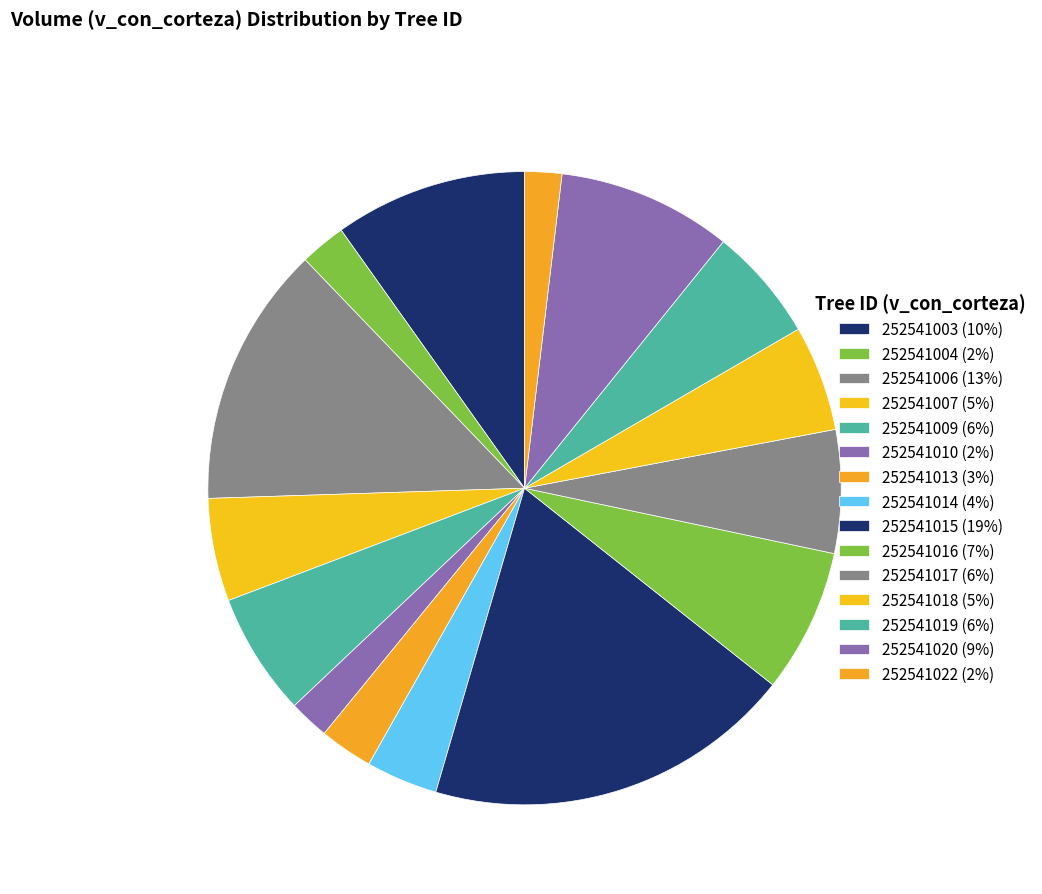

Combined, what portion of the pie is 252541006 and 252541014?

17.0%